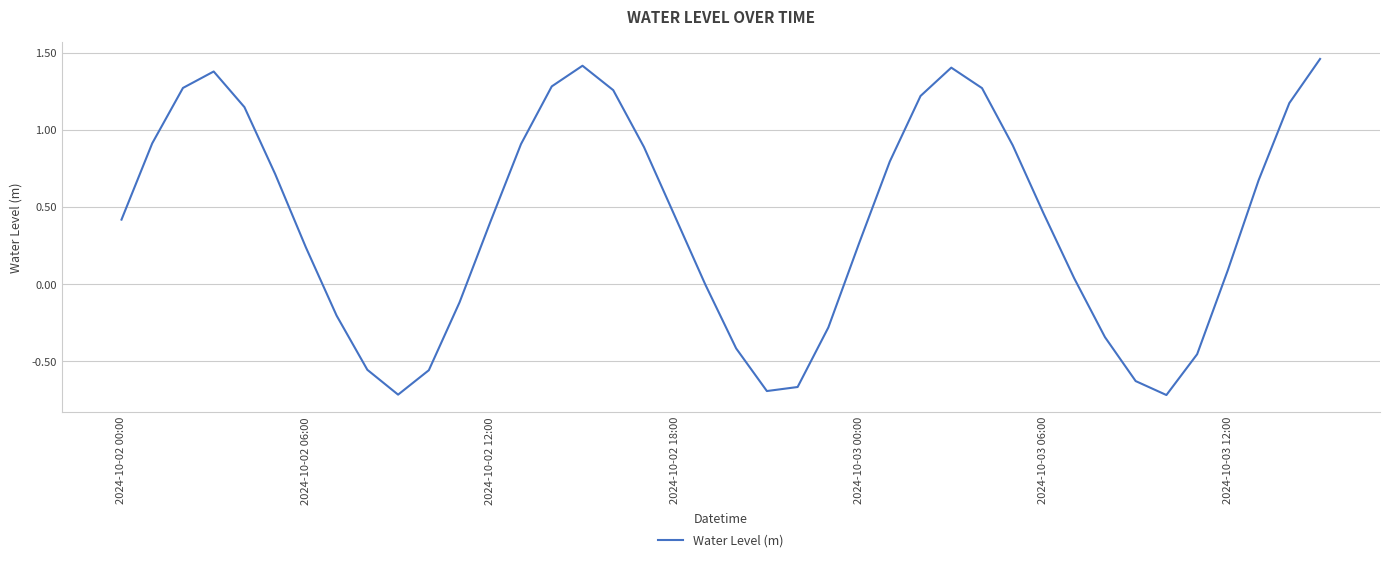

What is the difference between the maximum and minimum values?

2.2